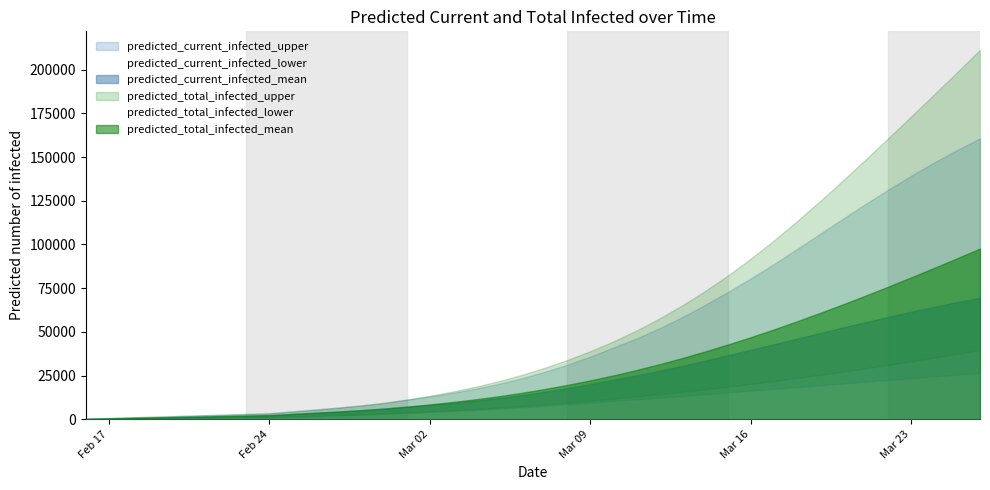

Rank the series by their maximum value, from lowest to highest.

predicted_current_infected_lower, predicted_total_infected_lower, predicted_current_infected_mean, predicted_total_infected_mean, predicted_current_infected_upper, predicted_total_infected_upper